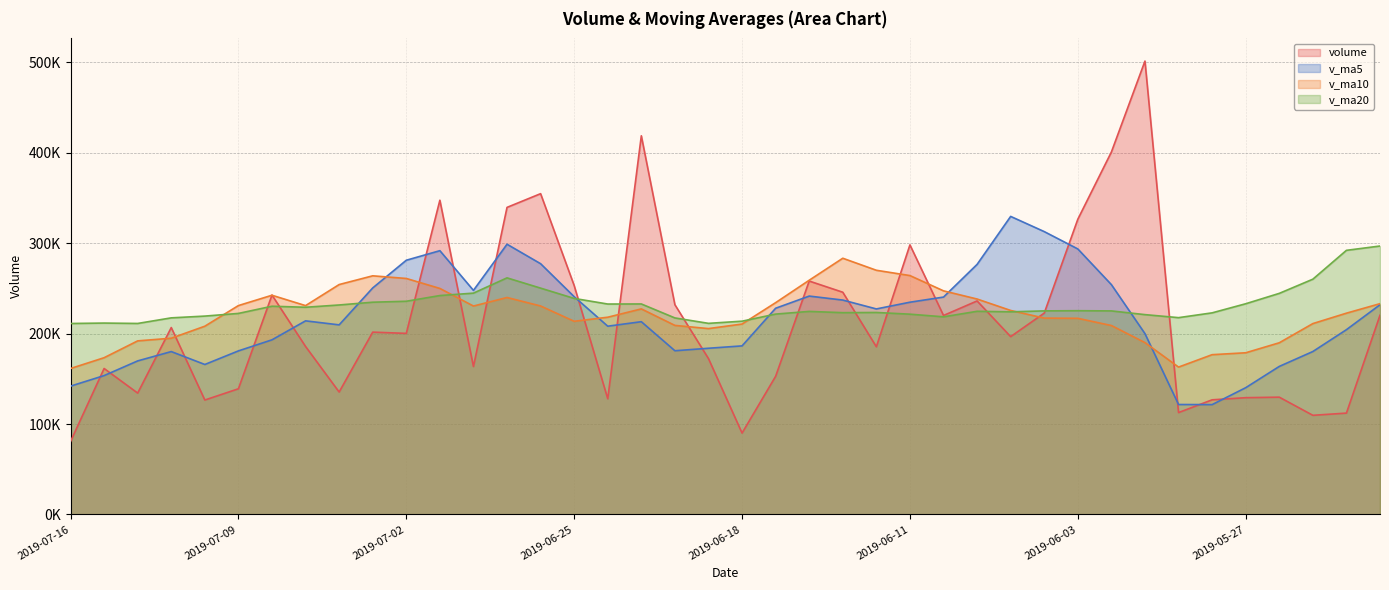

At how many categories does at least one series exceed 159329?

40